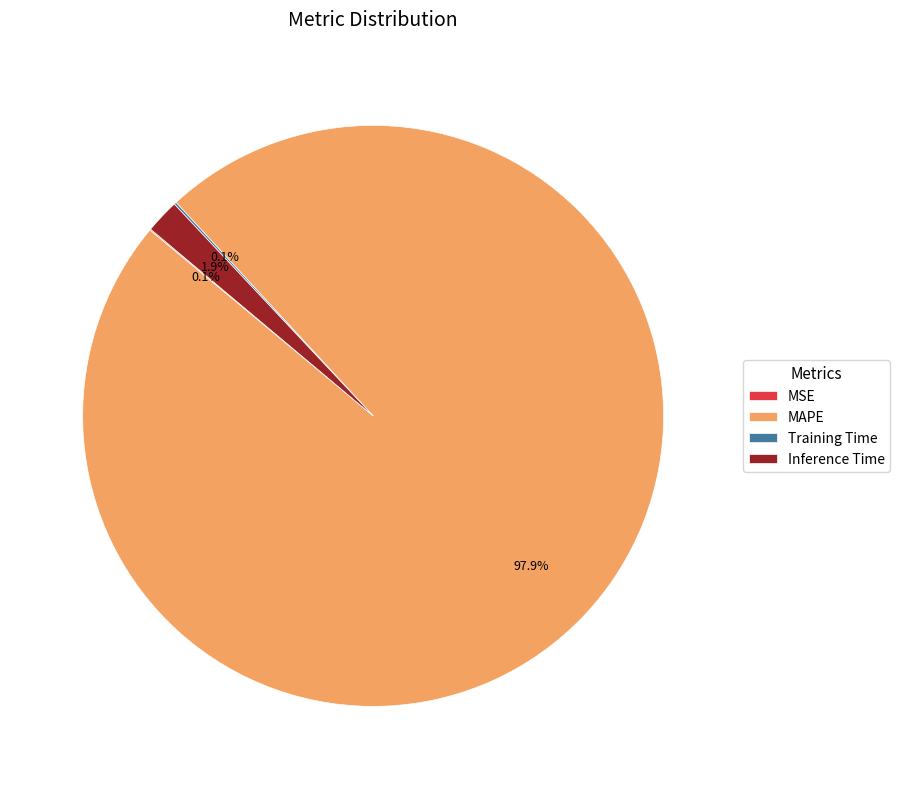

What is the largest slice in the pie chart?

MAPE